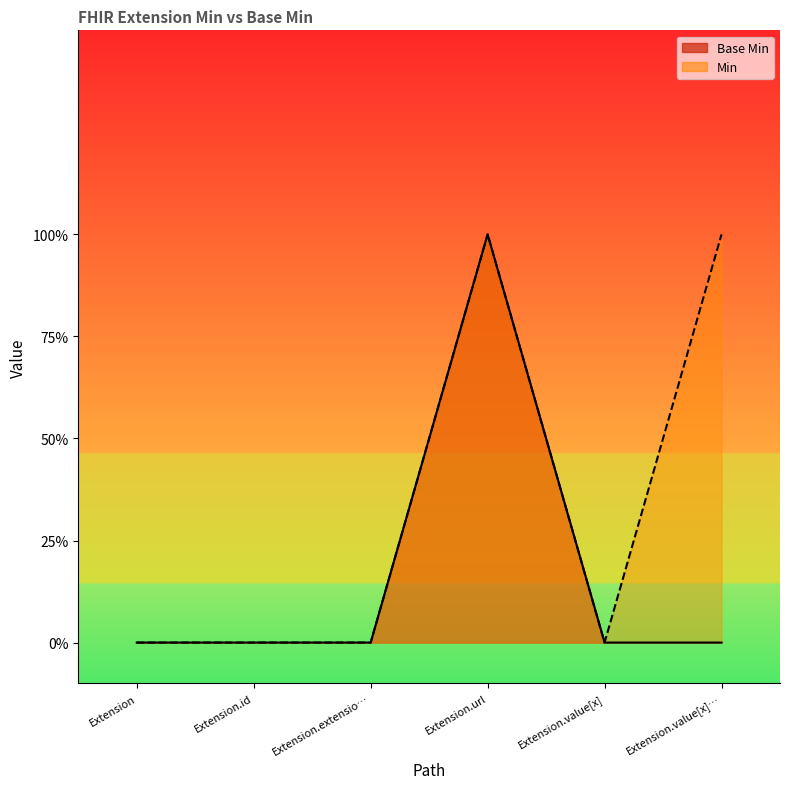

Reading left to right, what are all the values shown in this chart?

Base Min line: 0	0	0	1	0	0
Min line: 0	0	0	1	0	1